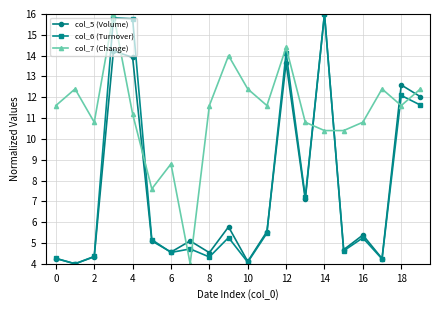

What is the minimum value shown in the chart?

4.0